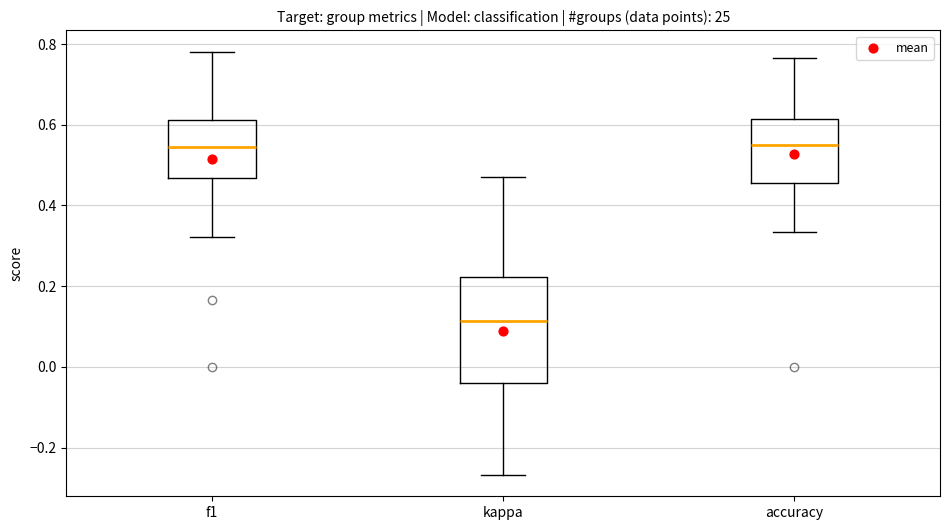

Reading left to right, transcribe this box plot: for each box, give where its median line is, the range the box spans, and where its two whiskers end, as read against the y-axis. The values are not printed on the chart, so give them approximately, as read against the axis.

f1: median 0.54, box 0.46 to 0.62, whiskers 0.32 to 0.78
kappa: median 0.12, box -0.04 to 0.22, whiskers -0.26 to 0.48
accuracy: median 0.56, box 0.46 to 0.62, whiskers 0.34 to 0.76